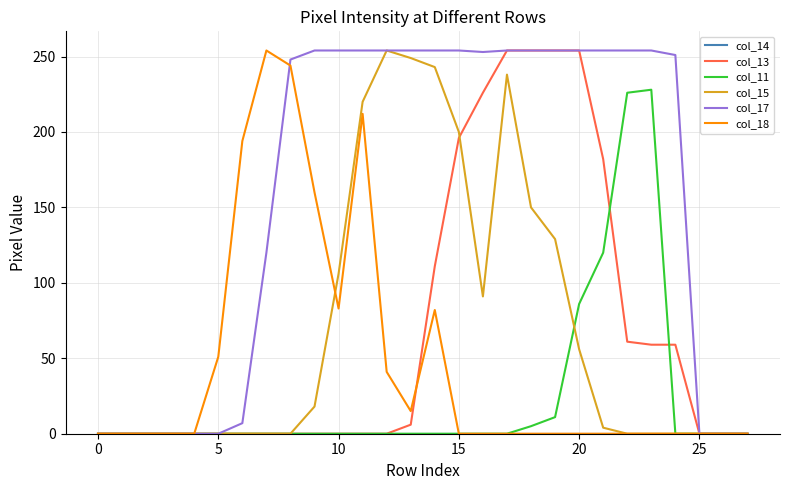

What is the greatest value displayed?

254